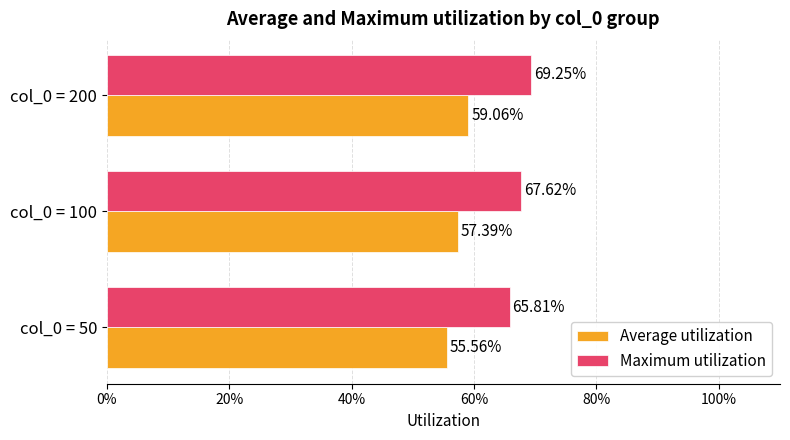

Rank the series by their maximum value, from highest to lowest.

Maximum utilization, Average utilization